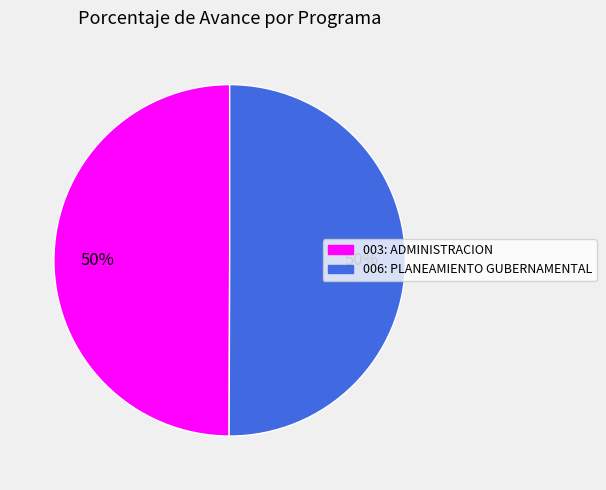

How many slices are in this pie chart?

2